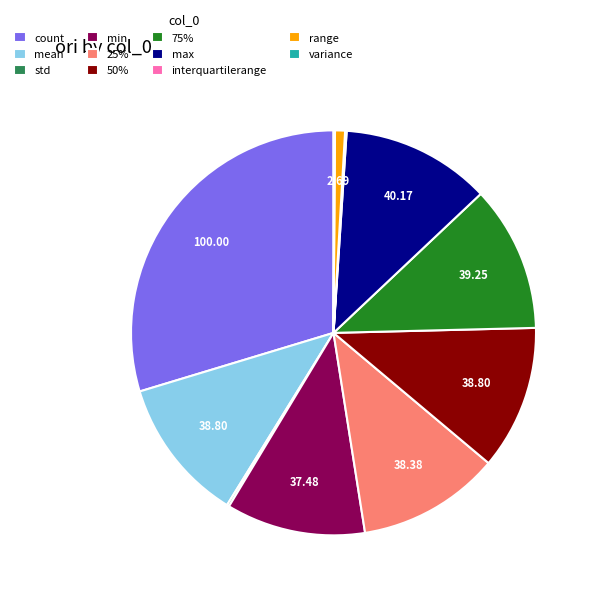

Approximately how many times larger is the value at mean compared to 75%?

1.0